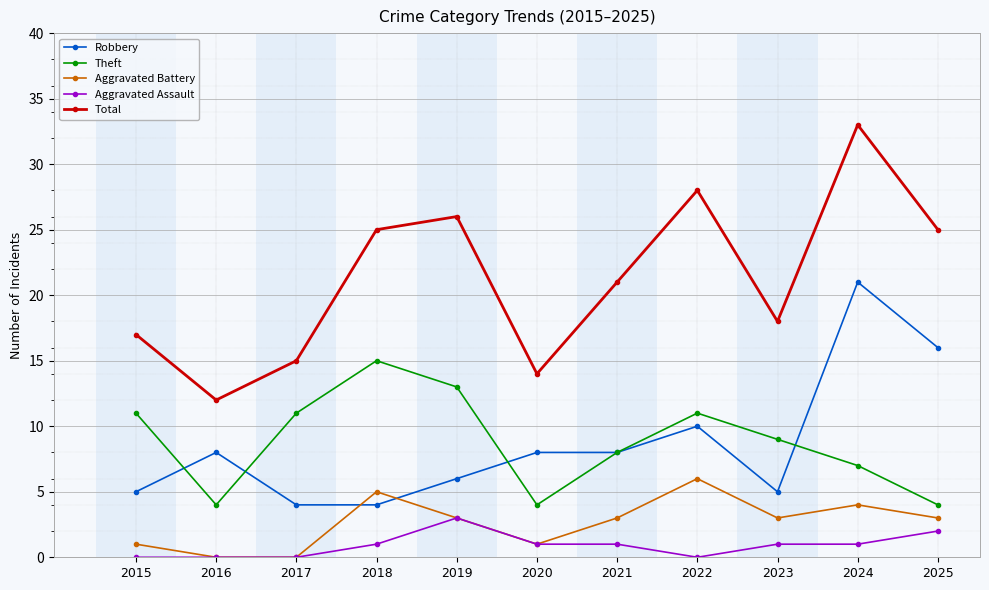

True or false: Robbery and Aggravated Assault intersect in this chart.

False